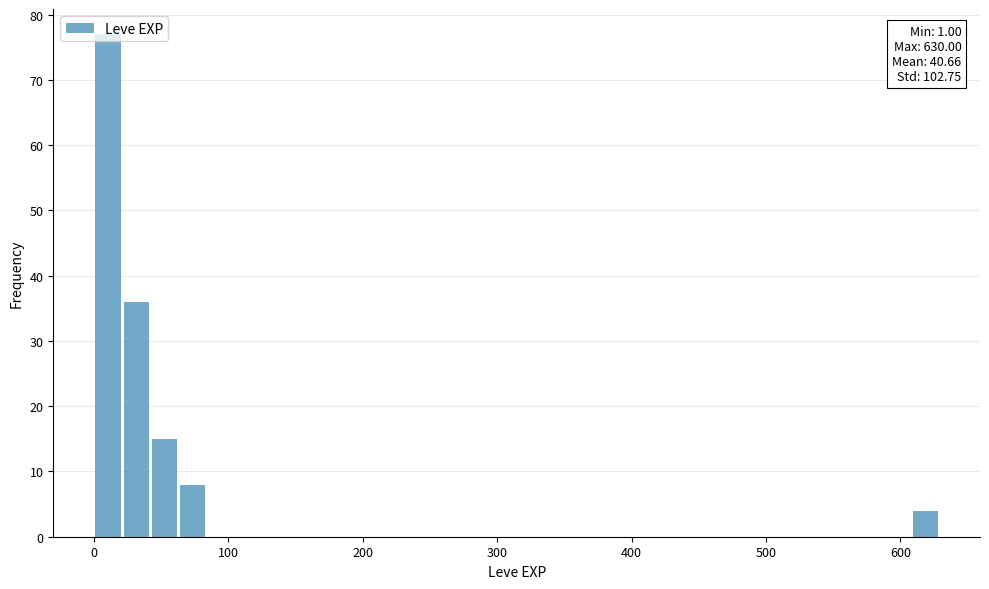

Around what value on the x-axis is the tallest bar? Give the approximate position of its centre, as read against the axis.

10